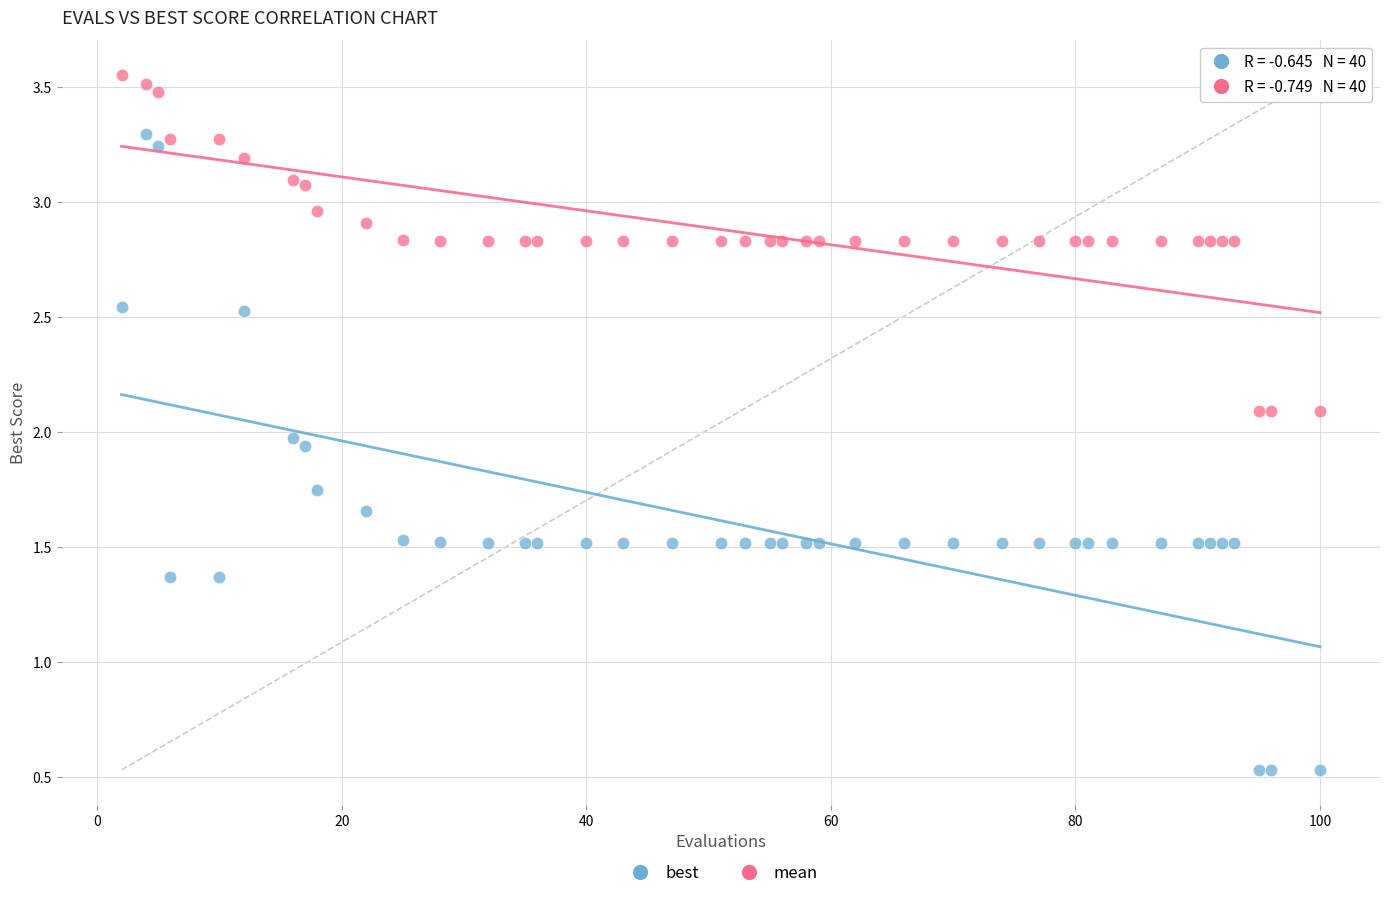

Which series reaches the minimum Y coordinate?

best